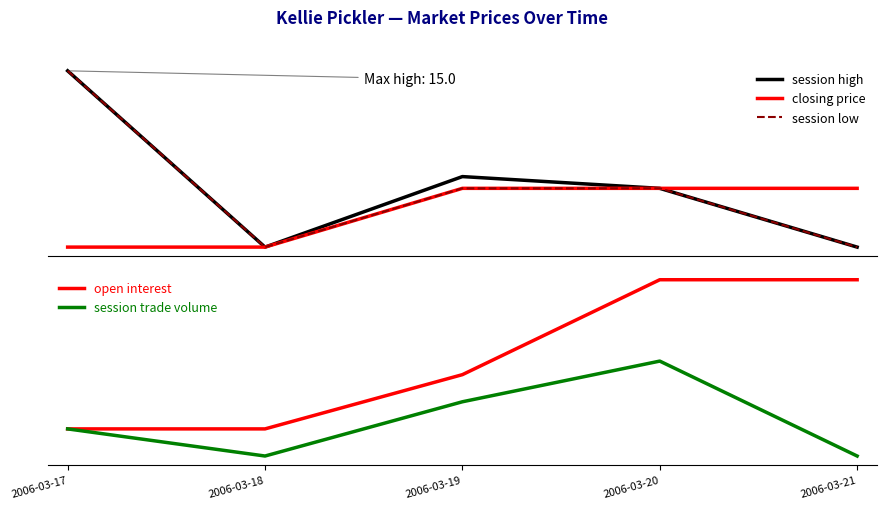

Reading left to right, transcribe all the data shown in this chart.

session high: 2006-03-17=15	2006-03-18=0	2006-03-19=6	2006-03-20=5	2006-03-21=0
closing price: 2006-03-17=0	2006-03-18=0	2006-03-19=5	2006-03-20=5	2006-03-21=5
session low: 2006-03-17=15	2006-03-18=0	2006-03-19=5	2006-03-20=5	2006-03-21=0
open interest: 2006-03-17=2	2006-03-18=2	2006-03-19=6	2006-03-20=13	2006-03-21=13
session trade volume: 2006-03-17=2	2006-03-18=0	2006-03-19=4	2006-03-20=7	2006-03-21=0